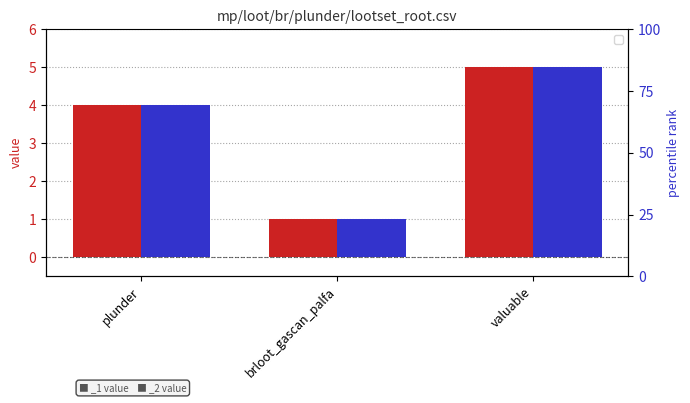

Where is _1 nearest to the value 3?

plunder